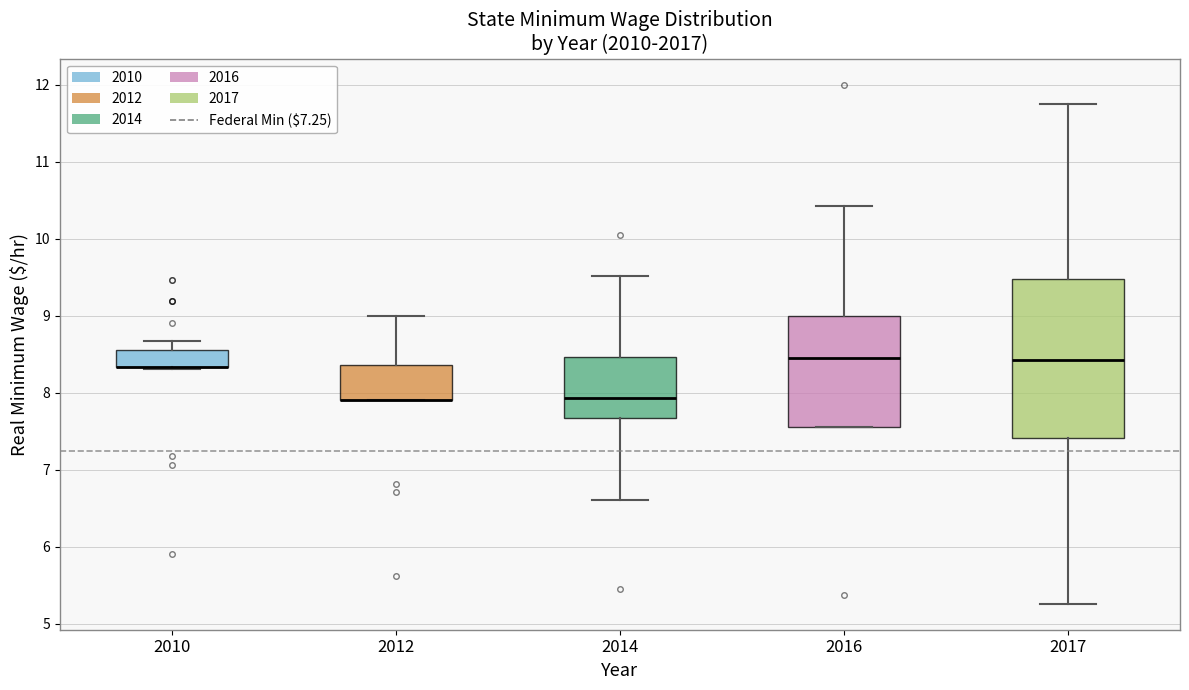

Reading left to right, read every box against the y-axis: the position of its median line, the range the box covers, and the ends of its whiskers. The values are not printed on the chart, so give them approximately, as read against the axis.

2010: median 8.3 (drawn on the box's lower edge), box 8.3 to 8.6, whiskers 8.3 to 8.7
2012: median 7.9 (drawn on the box's lower edge), box 7.9 to 8.4, whiskers 7.9 to 9.0
2014: median 7.9, box 7.7 to 8.5, whiskers 6.6 to 9.5
2016: median 8.5, box 7.6 to 9.0, whiskers 7.6 to 10.4
2017: median 8.4, box 7.4 to 9.5, whiskers 5.3 to 11.8